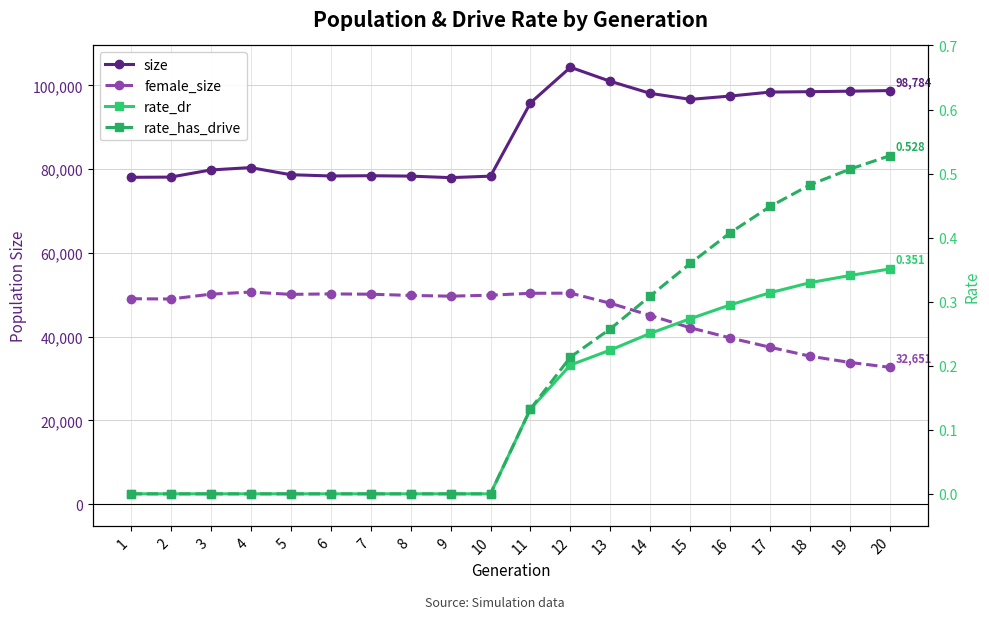

True or false: rate_has_drive and female_size intersect in this chart.

False